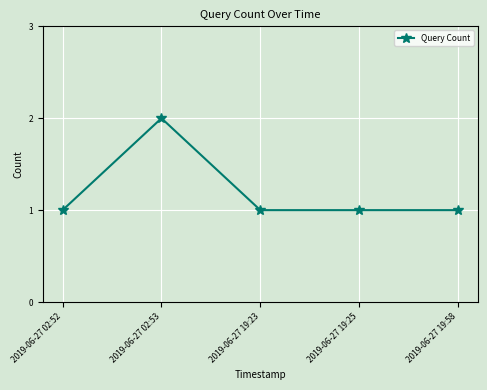

What is the difference between the maximum and minimum values?

1